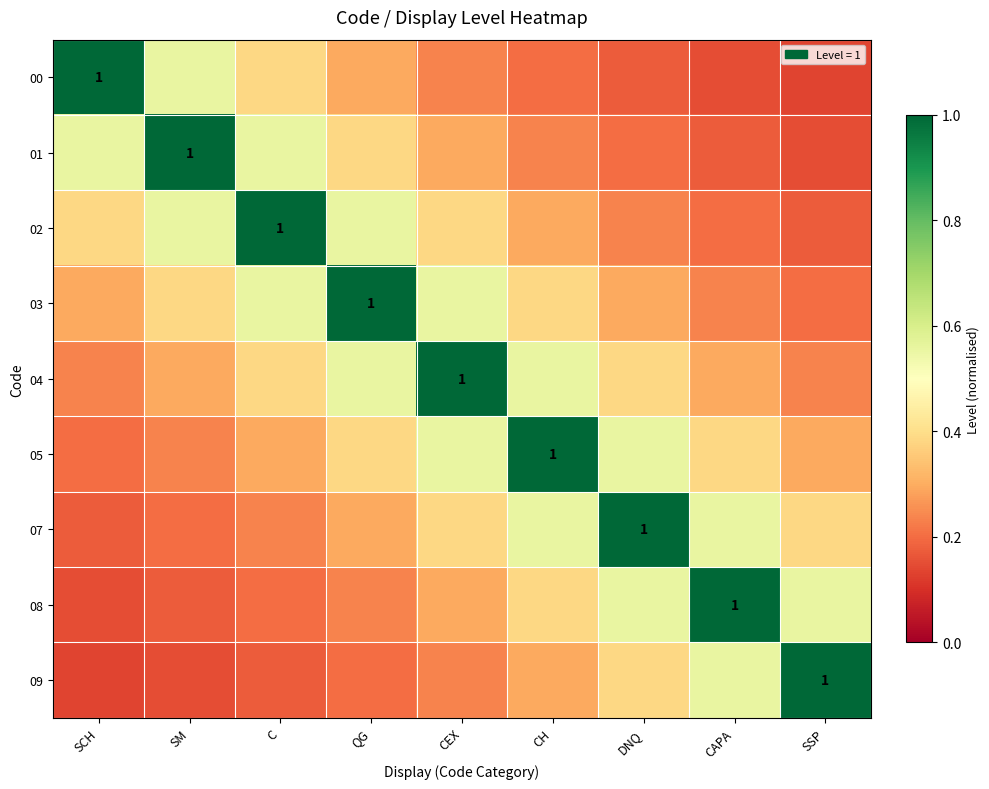

Count the 05 values in the range 0 to 1.

9